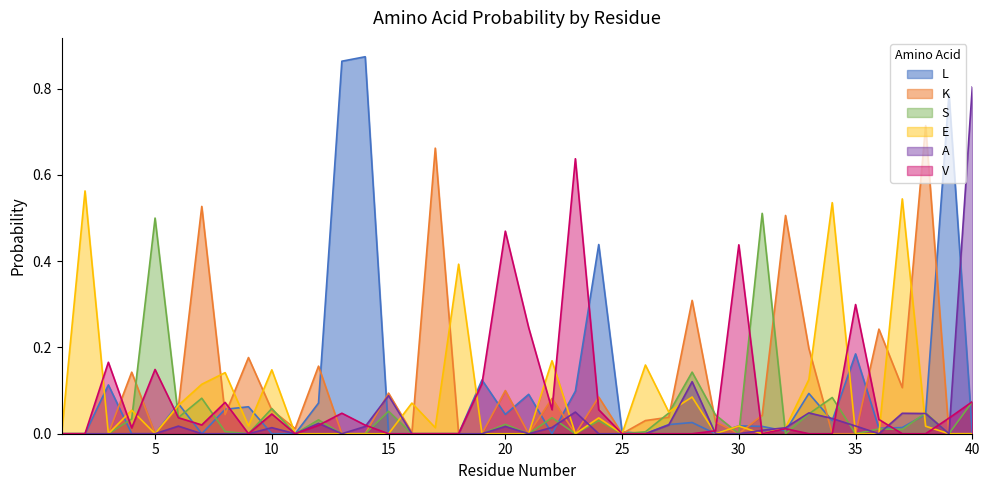

True or false: L and A cross at least once.

True